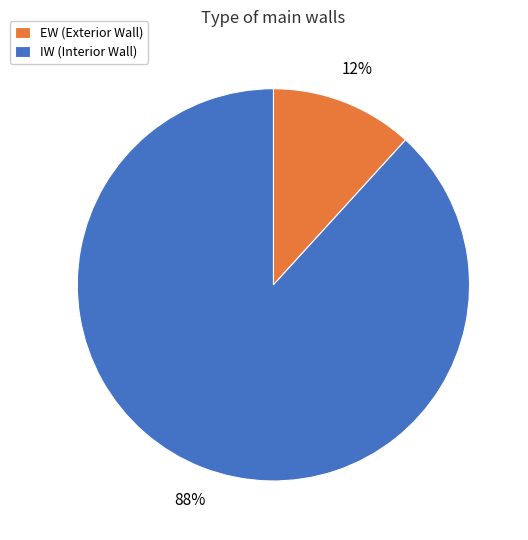

Count the number of slices in the pie.

2